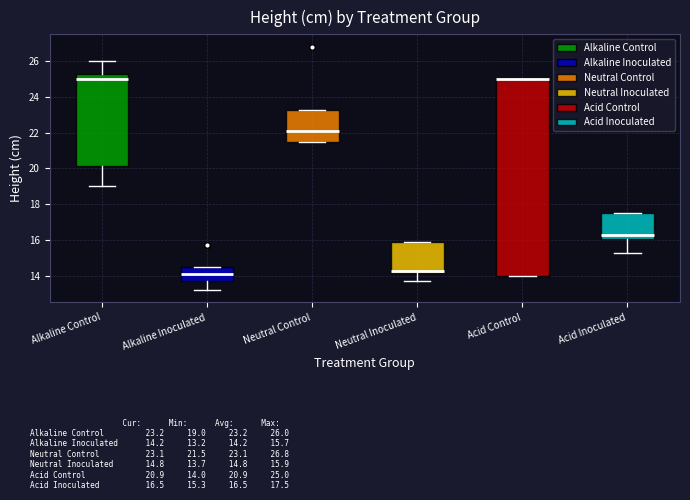

Reading left to right, read every box against the y-axis: the position of its median line, the range the box covers, and the ends of its whiskers. The values are not printed on the chart, so give them approximately, as read against the axis.

Alkaline Control: median 25.0, box 20.2 to 25.2, whiskers 19.0 to 26.0
Alkaline Inoculated: median 14.2, box 13.8 to 14.6, whiskers 13.2 to 14.6
Neutral Control: median 22.2, box 21.6 to 23.2, whiskers 21.6 to 23.2
Neutral Inoculated: median 14.4, box 14.2 to 16.0, whiskers 13.8 to 16.0
Acid Control: median 25.0 (drawn on the box's upper edge), box 14.0 to 25.0, whiskers 14.0 to 25.0
Acid Inoculated: median 16.4, box 16.0 to 17.6, whiskers 15.4 to 17.6